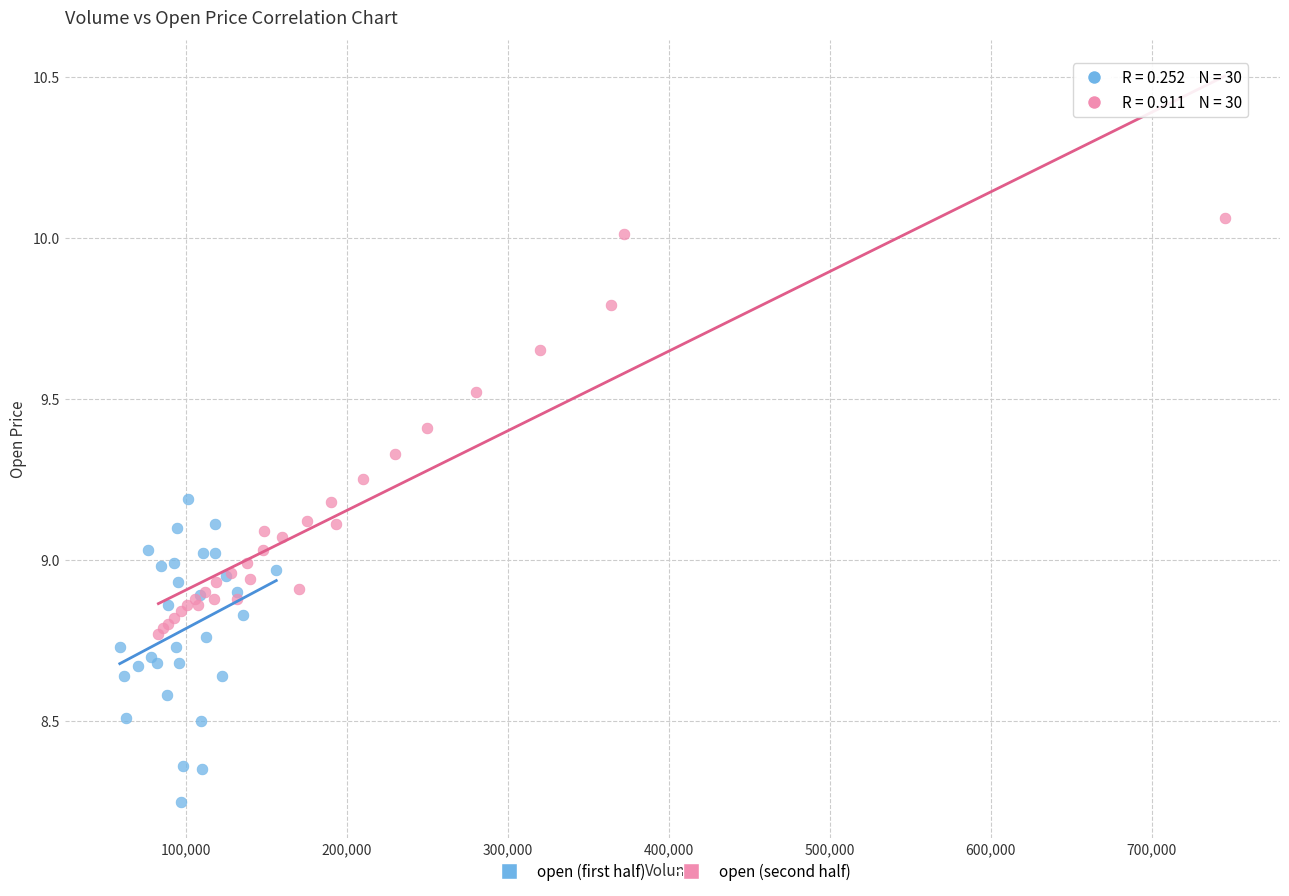

Which series has the widest spread of Y values?

open (second half)